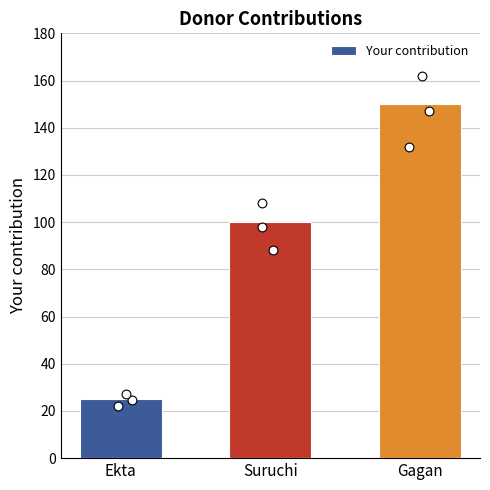

What is the change in value from Ekta to Gagan?

+125